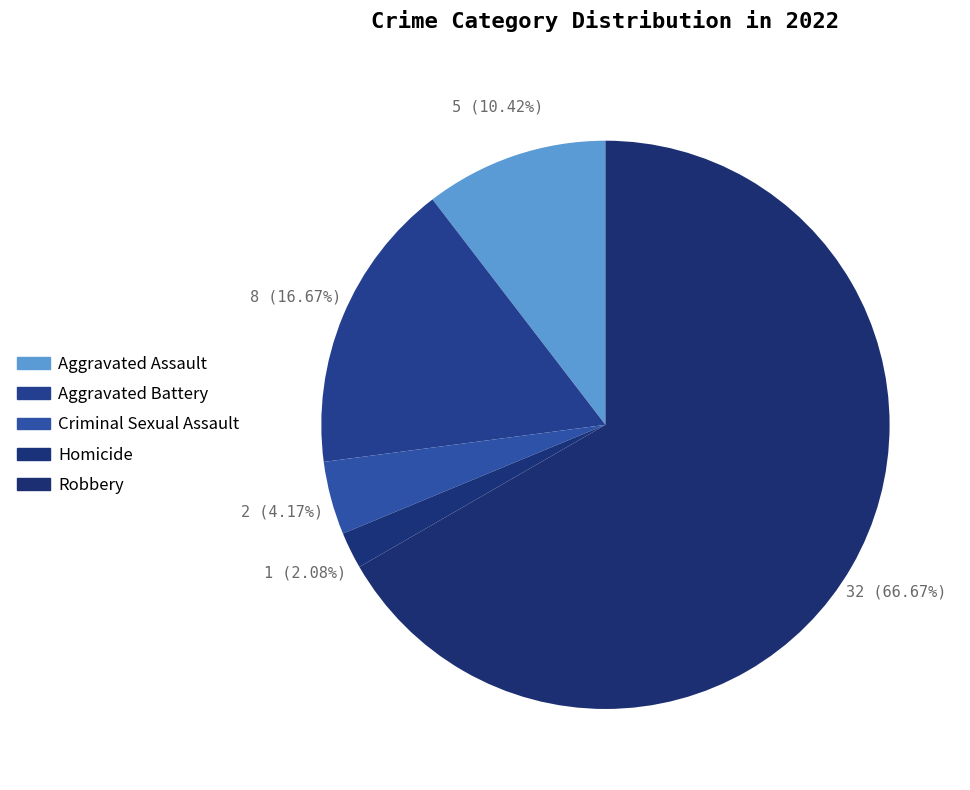

Does Robbery represent more than half of the total?

Yes